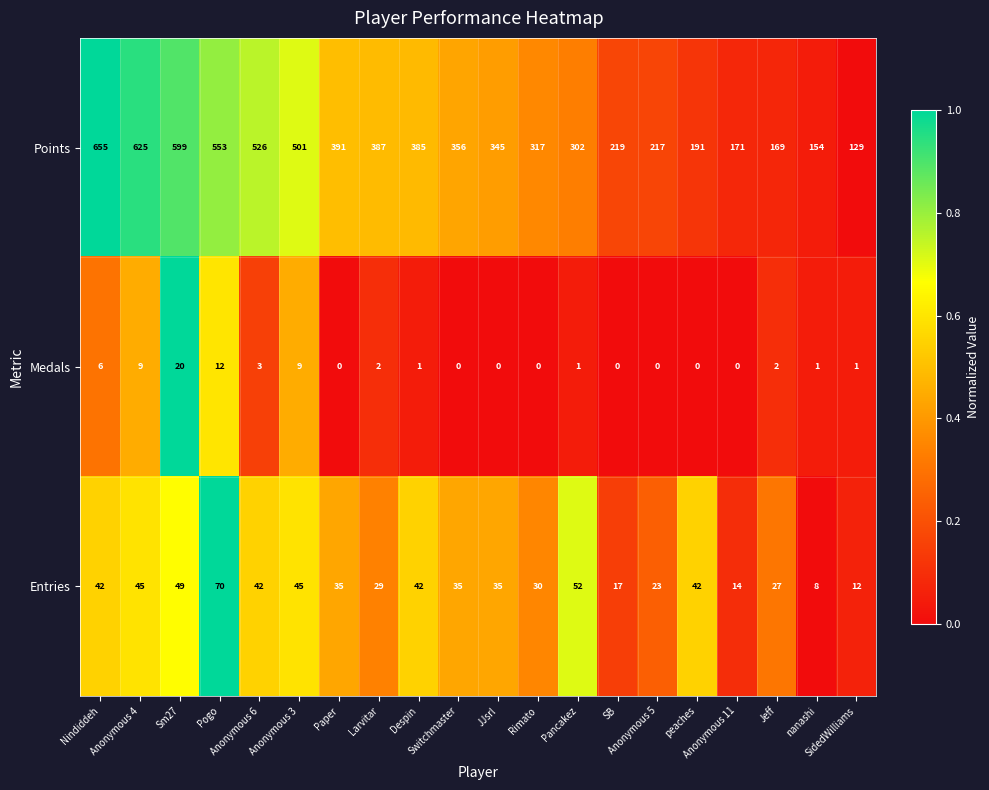

Which series has the largest range (max minus min)?

Points